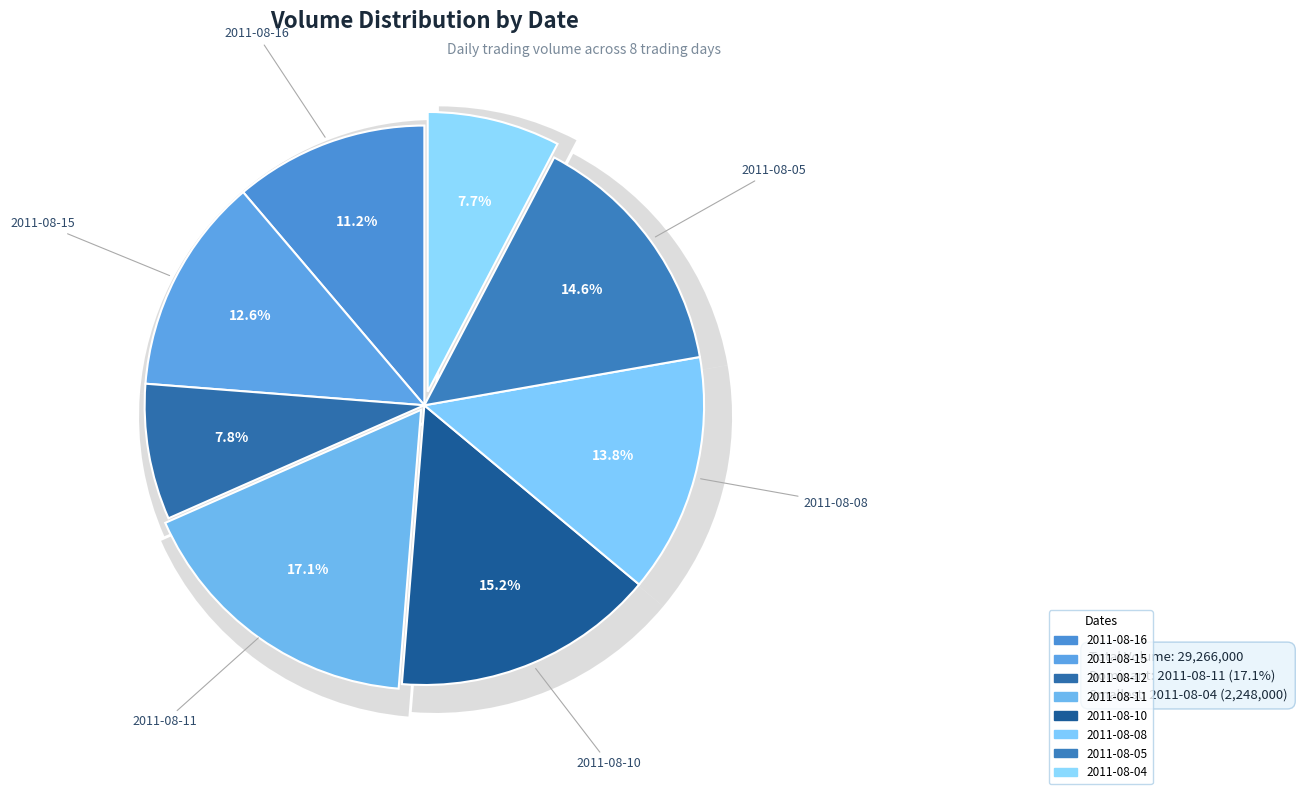

Is 2011-08-10 the majority of the pie?

No